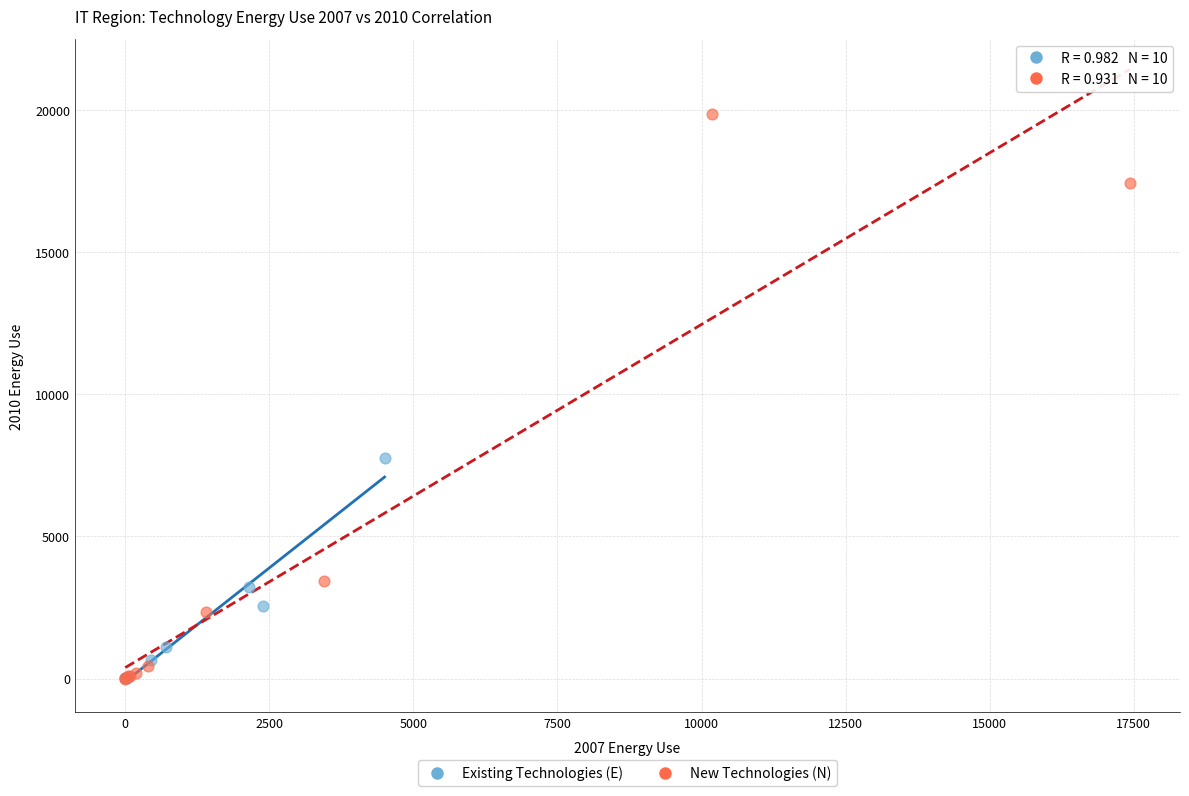

Which series reaches the maximum Y coordinate?

New Technologies (N)